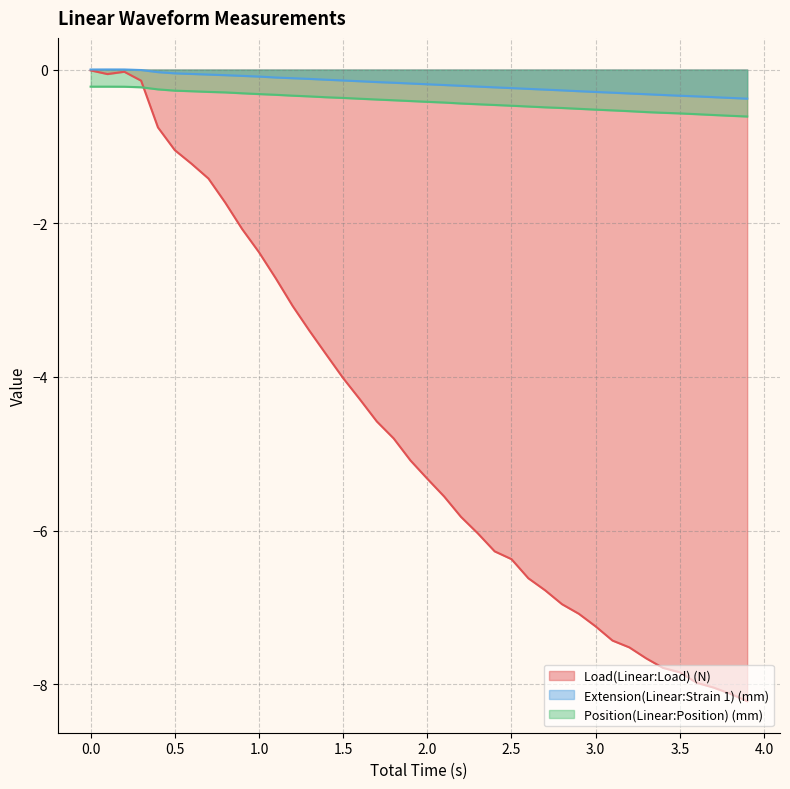

What is the sum of all Extension(Linear:Strain 1) (mm) values?

-7.4